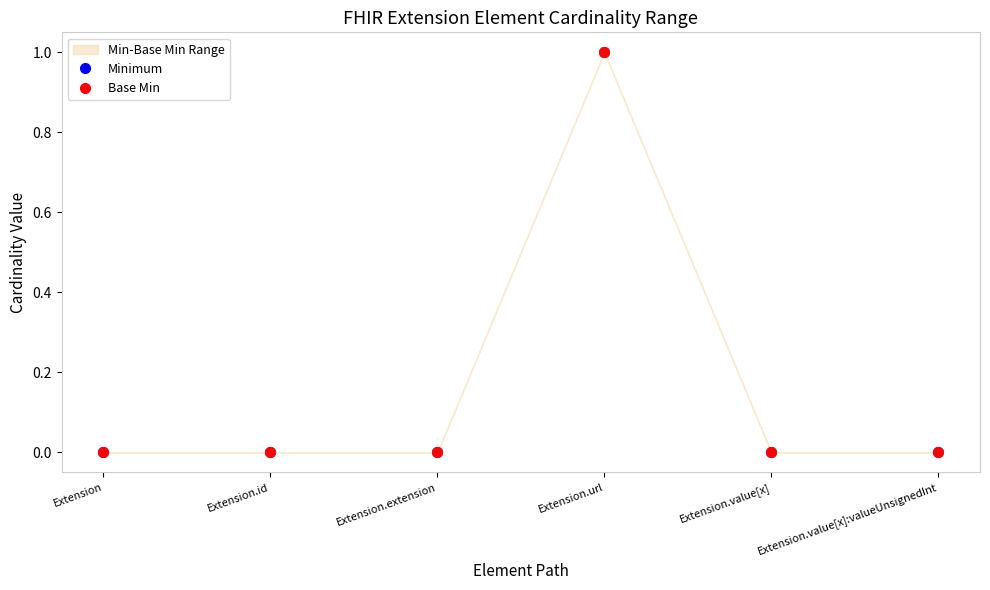

What is the label of the 2nd point from the left?

Extension.id